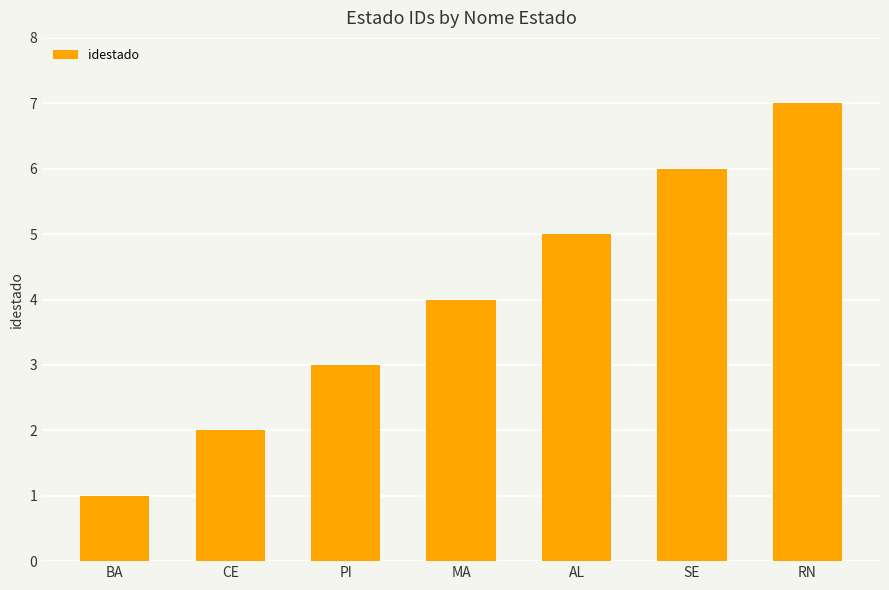

Reading left to right, transcribe all the data shown in this chart.

BA=1	CE=2	PI=3	MA=4	AL=5	SE=6	RN=7